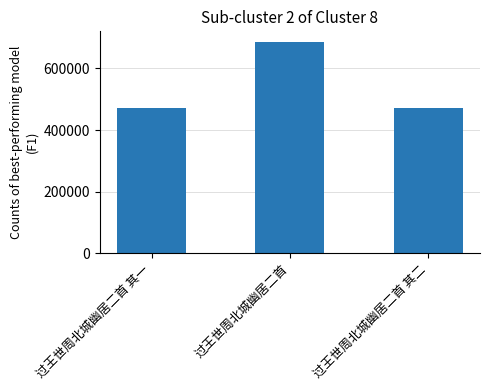

What is the label of the 1st bar from the right?

过王世周北城幽居二首 其二